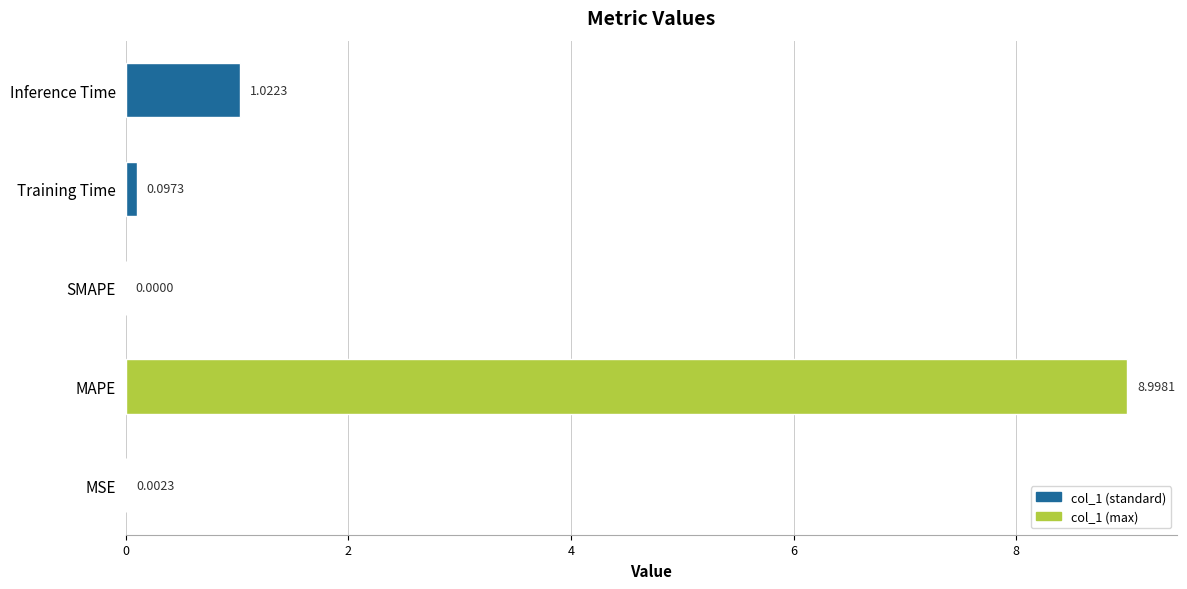

What is the maximum value shown in the chart?

9.0